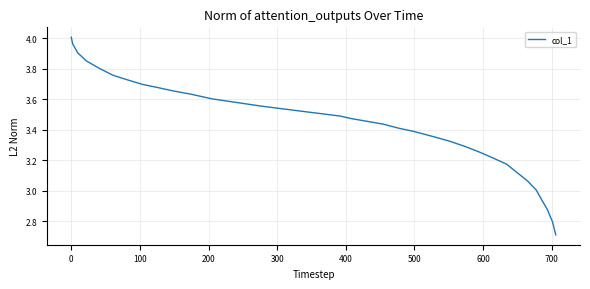

What is the smallest value displayed?

2.7